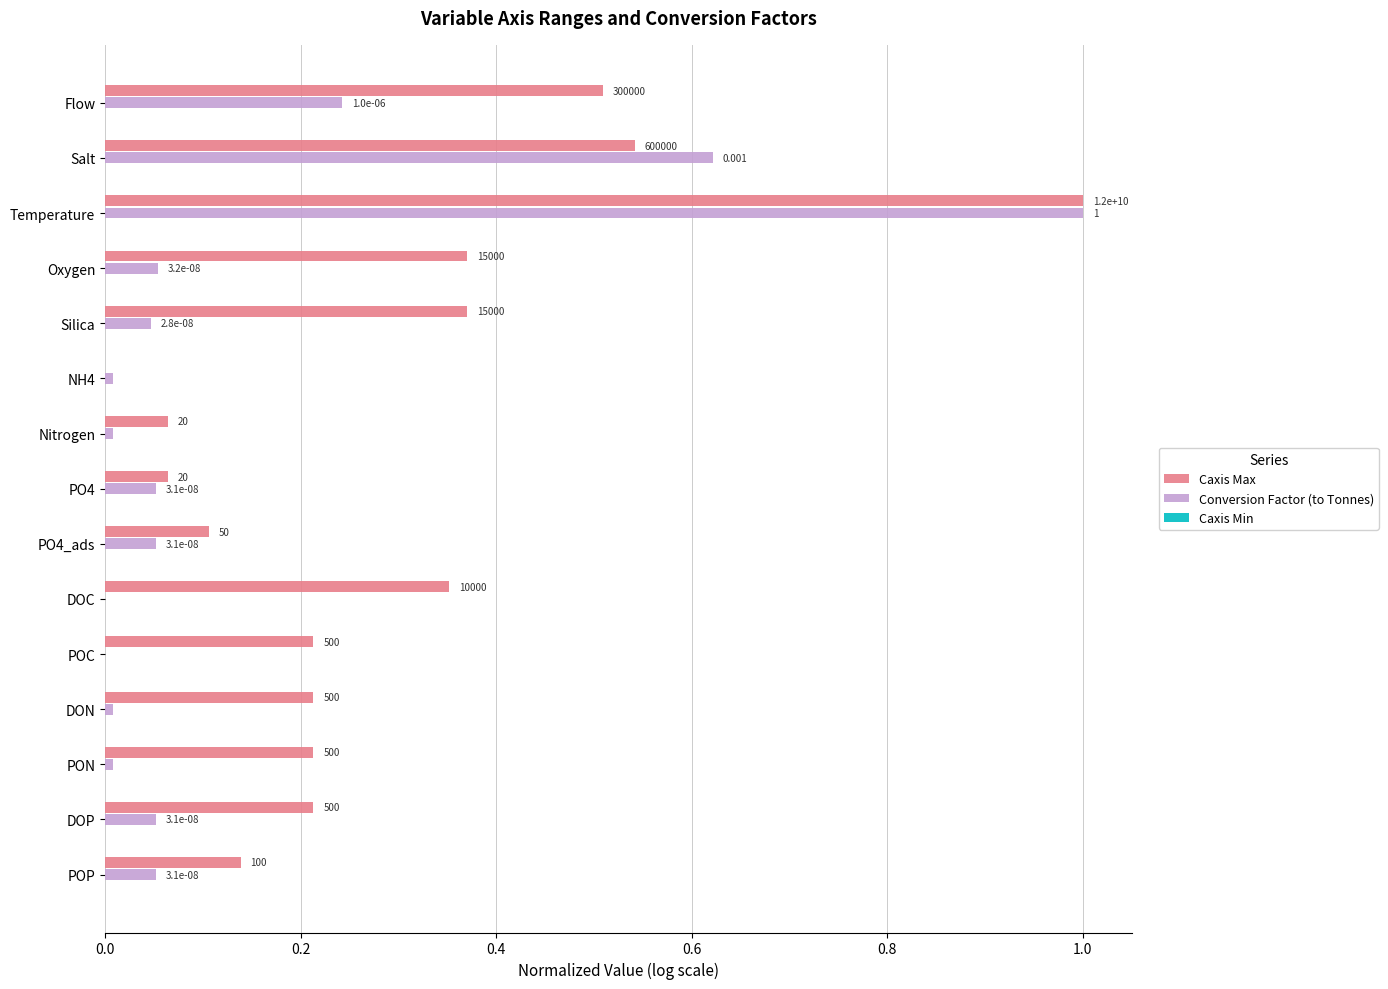

What position from the right is 0.8?

11